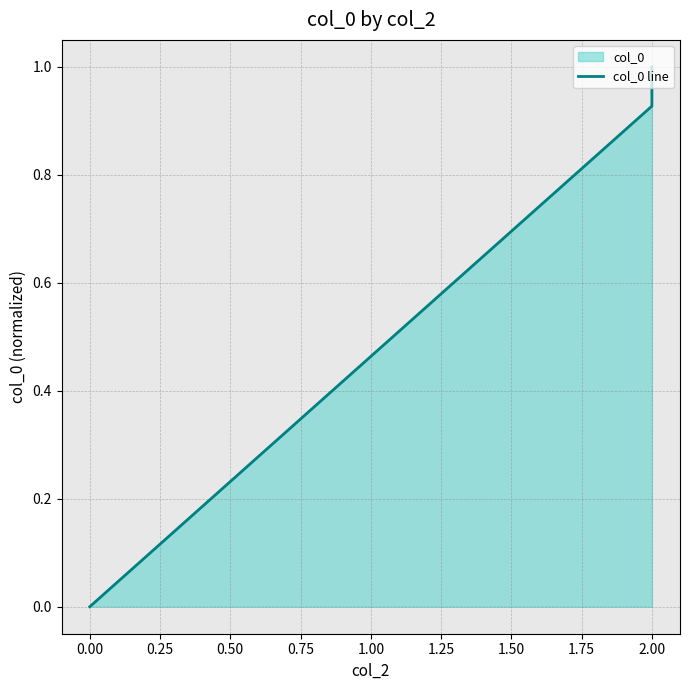

What is the greatest value displayed?

1.0